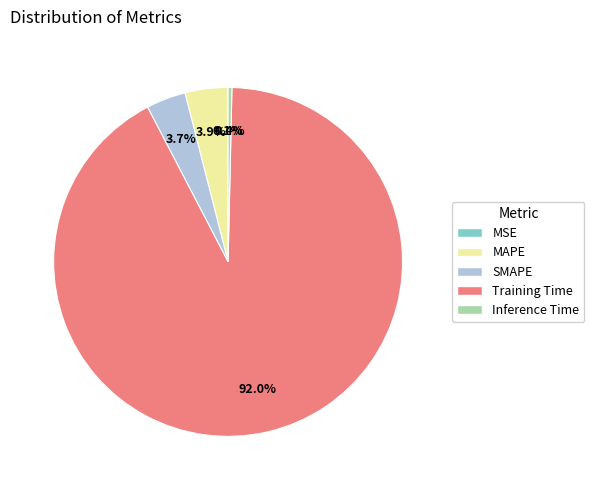

What is the largest slice in the pie chart?

Training Time